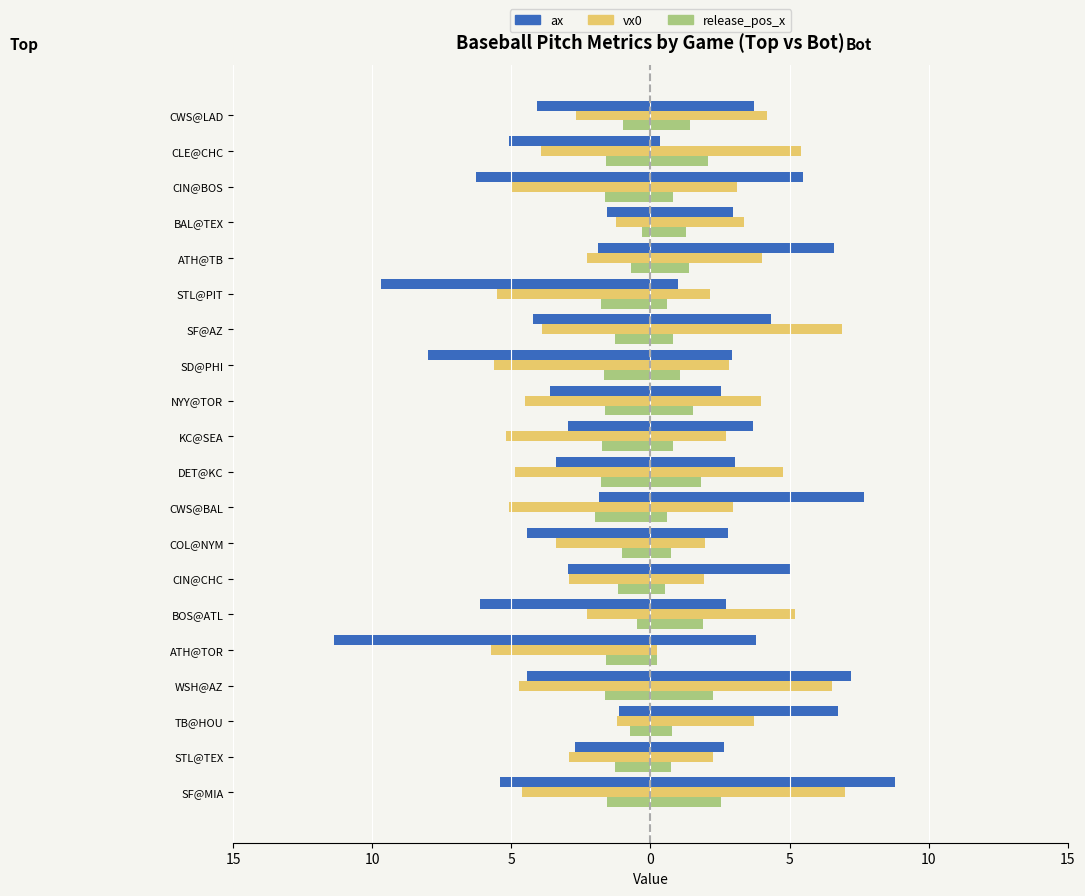

Is it true that release_pos_x_bot equals 0.2 at ATH@TOR?

True